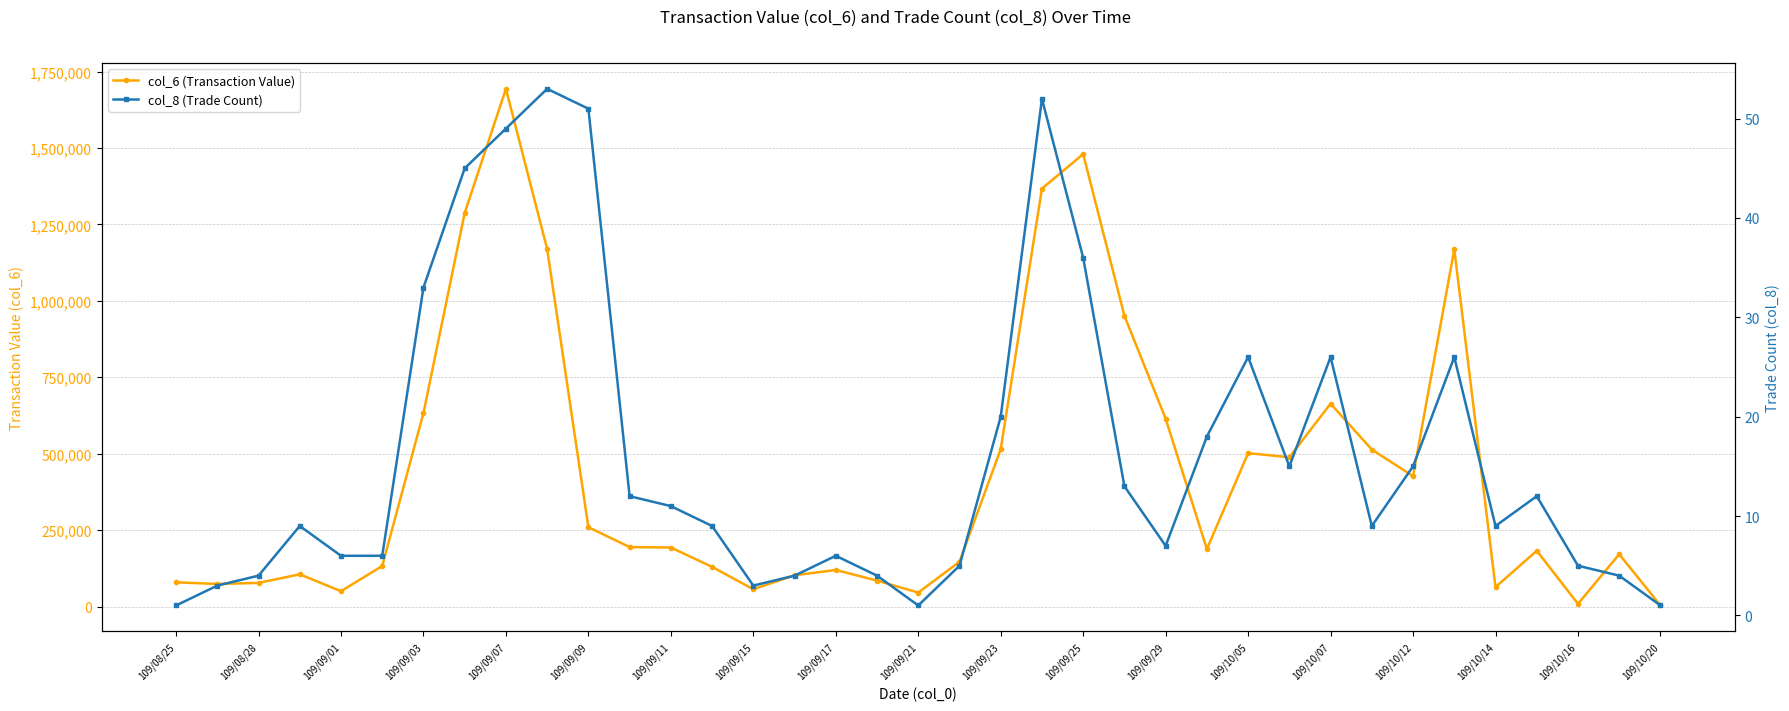

Rank the series by their average value, from highest to lowest.

col_6 (Transaction Value), col_8 (Trade Count)